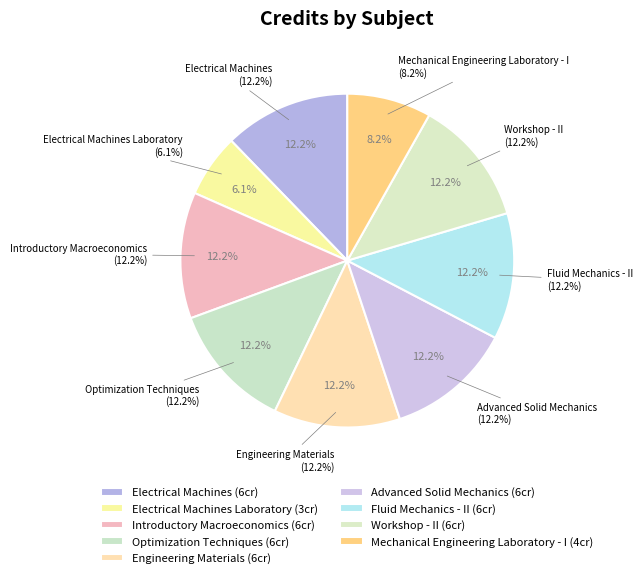

To the nearest percent, what is the difference between the largest and smallest slice percentages?

6%